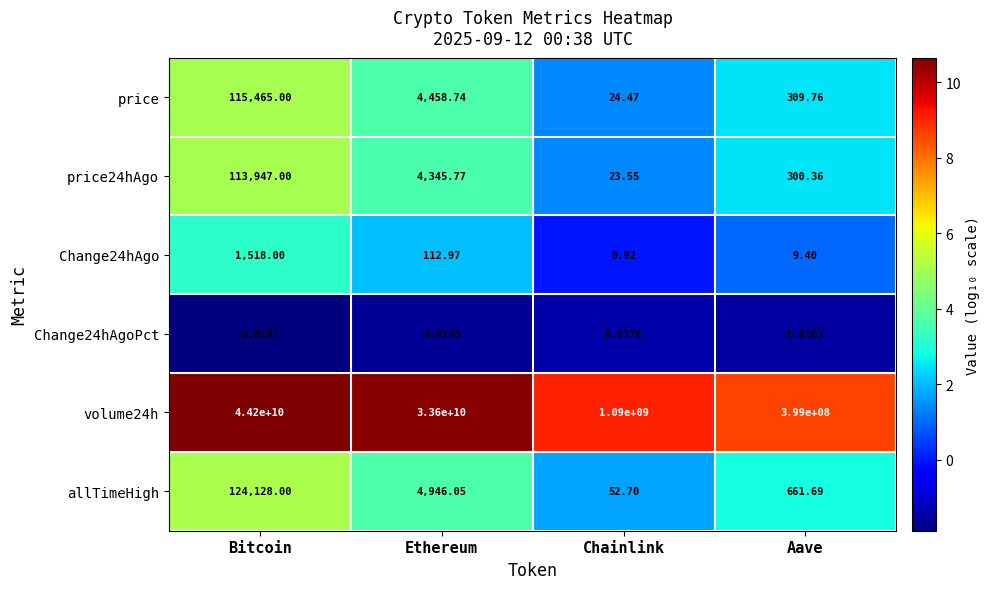

List the series in order of their peak value, lowest first.

Change24hAgoPct, Change24hAgo, price24hAgo, price, allTimeHigh, volume24h